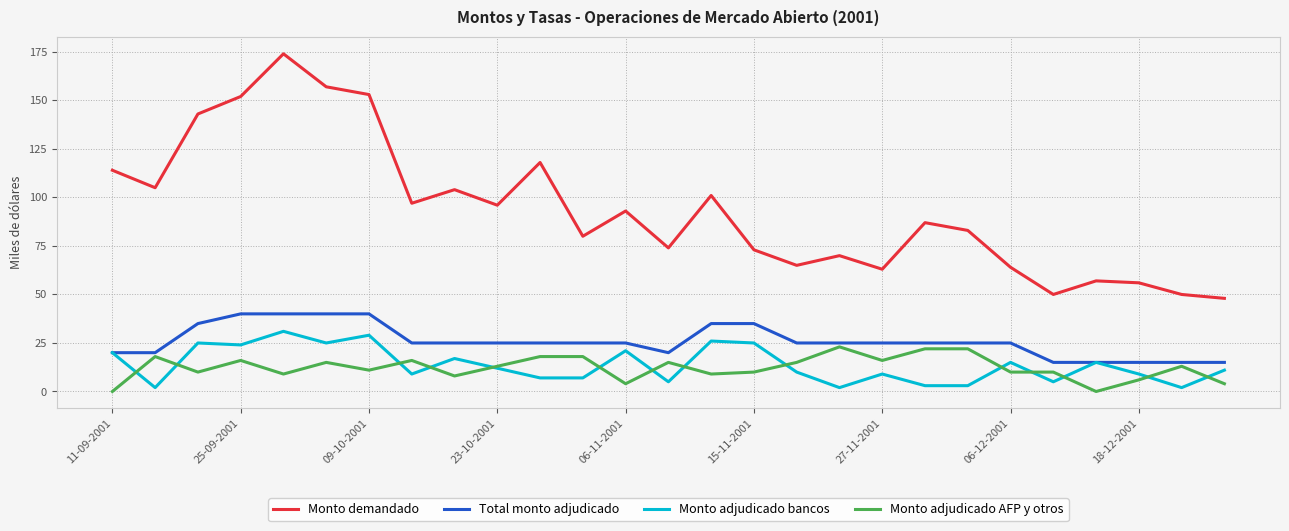

True or false: Monto demandado and Monto adjudicado AFP y otros intersect in this chart.

False